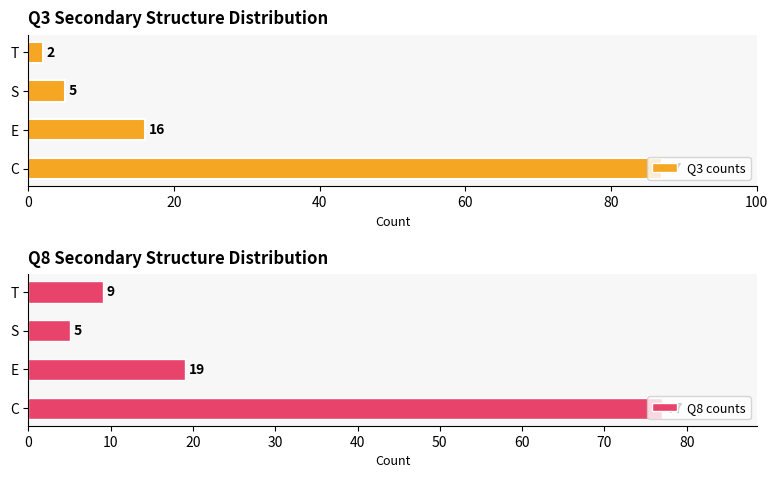

Which series has the largest range (max minus min)?

Q3 counts